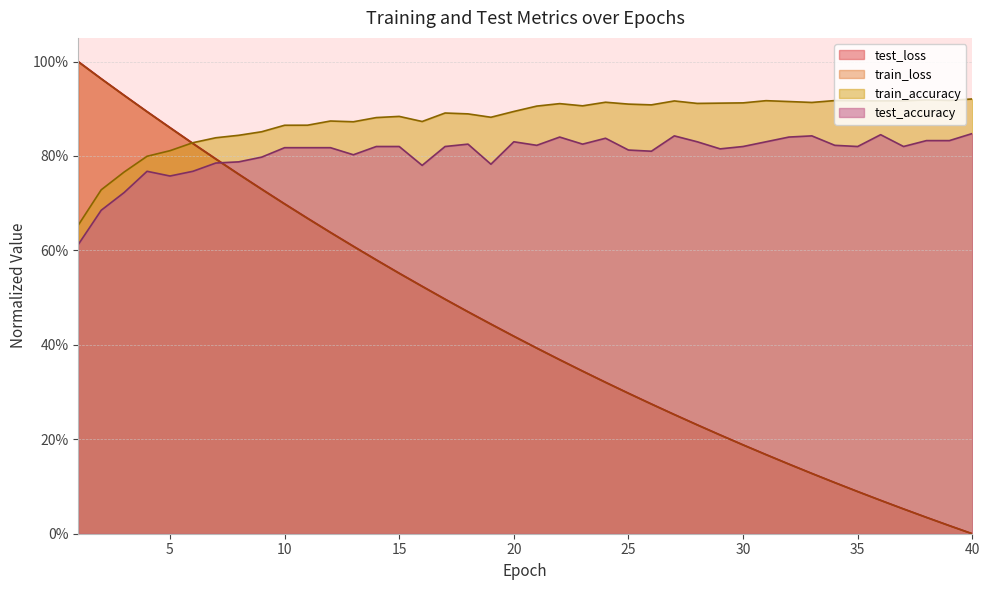

What is the sum of all test_loss values?

17.6